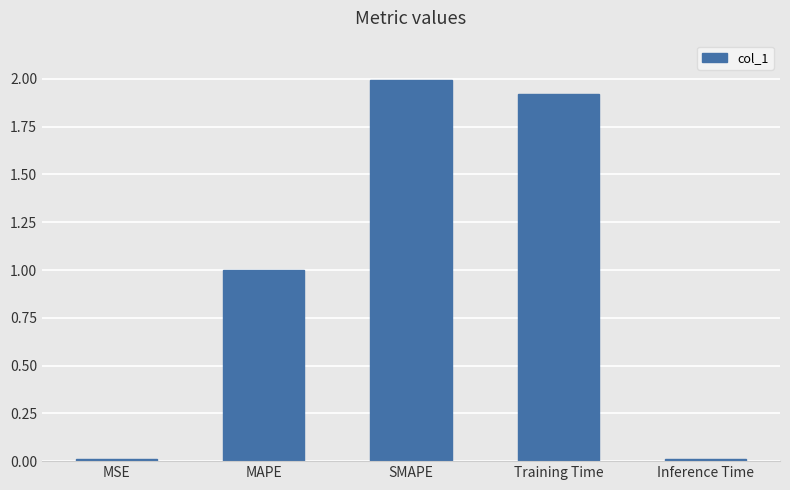

The value at SMAPE is 1.3. True or false?

False